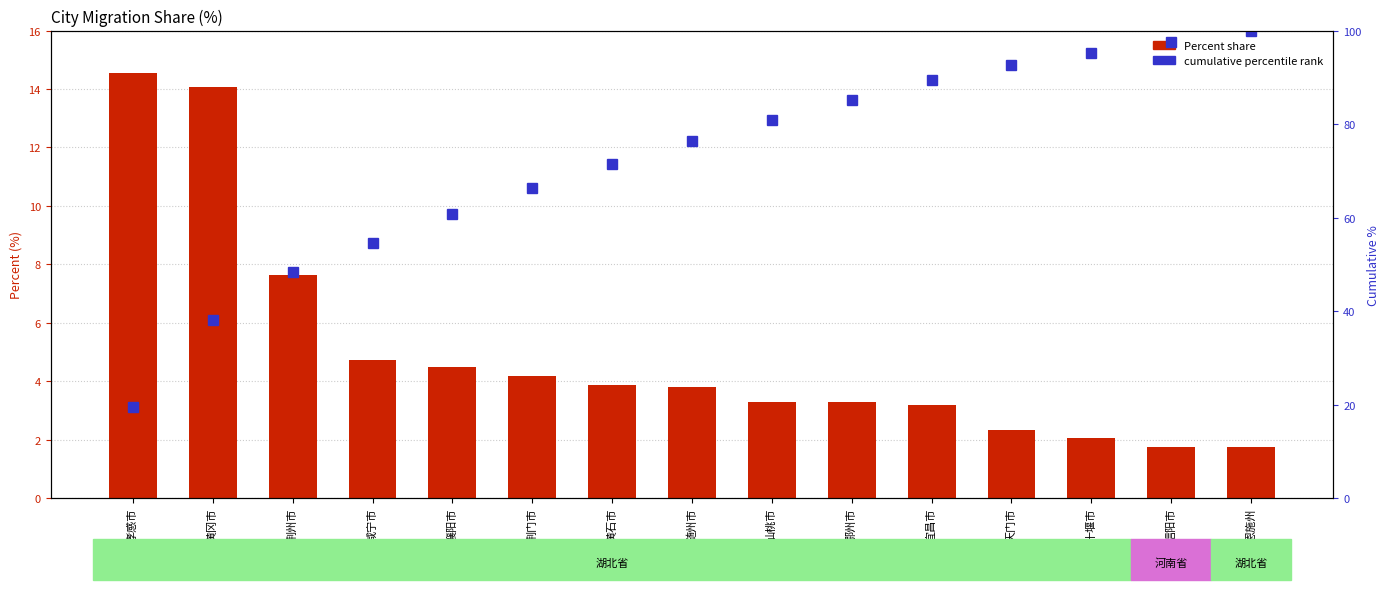

The cumulative % series shows 64.1 at 黄冈市. True or false?

False